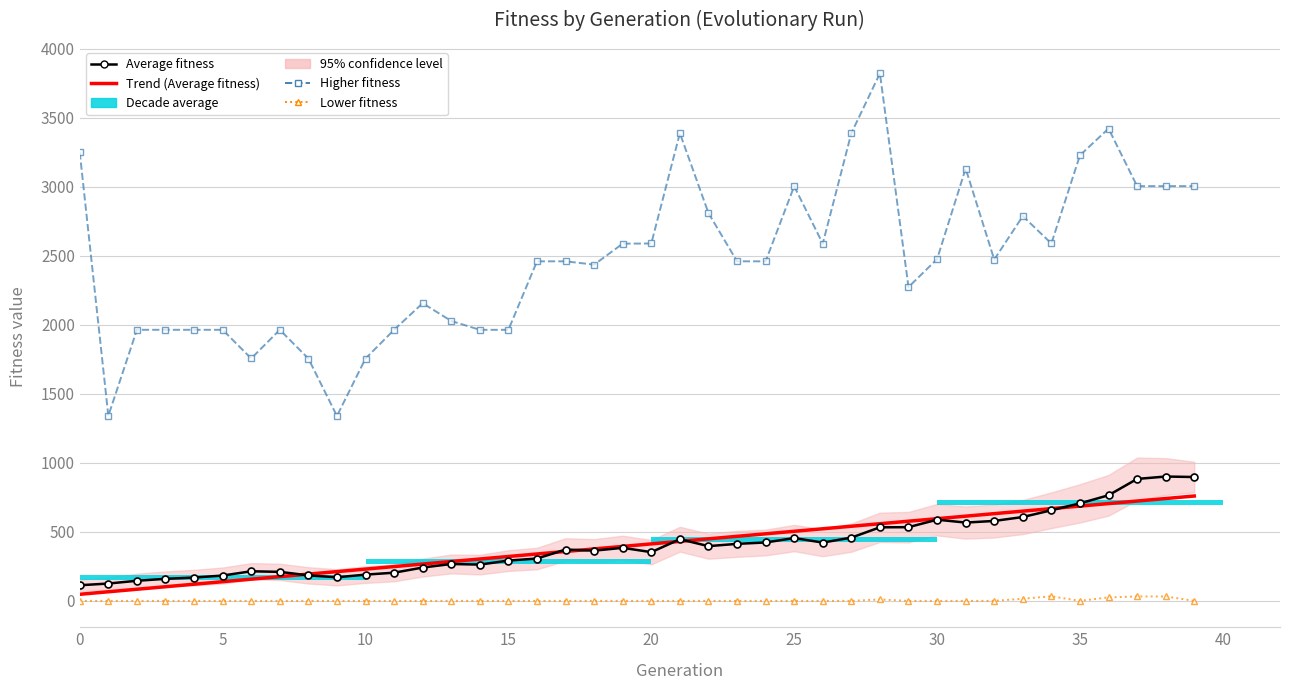

Is the value of Lower fitness at 25 greater than the value of Trend (Average fitness) at 34?

No